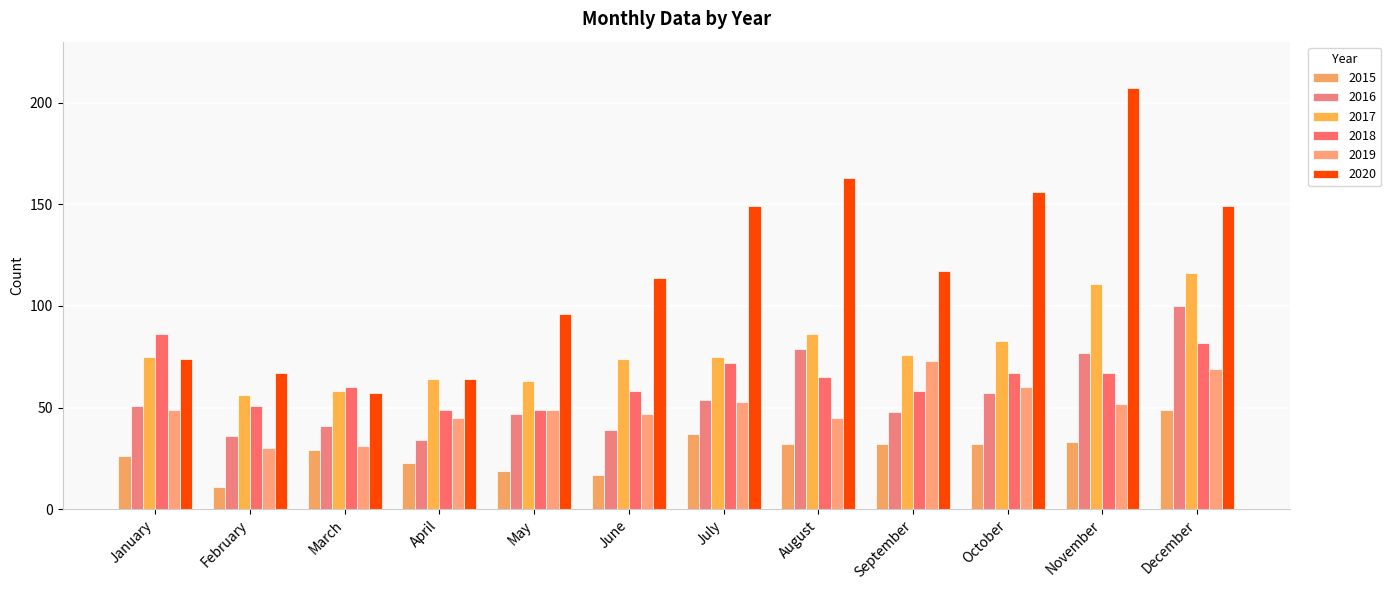

At November, list the series in order from largest to smallest.

2020, 2017, 2016, 2018, 2019, 2015